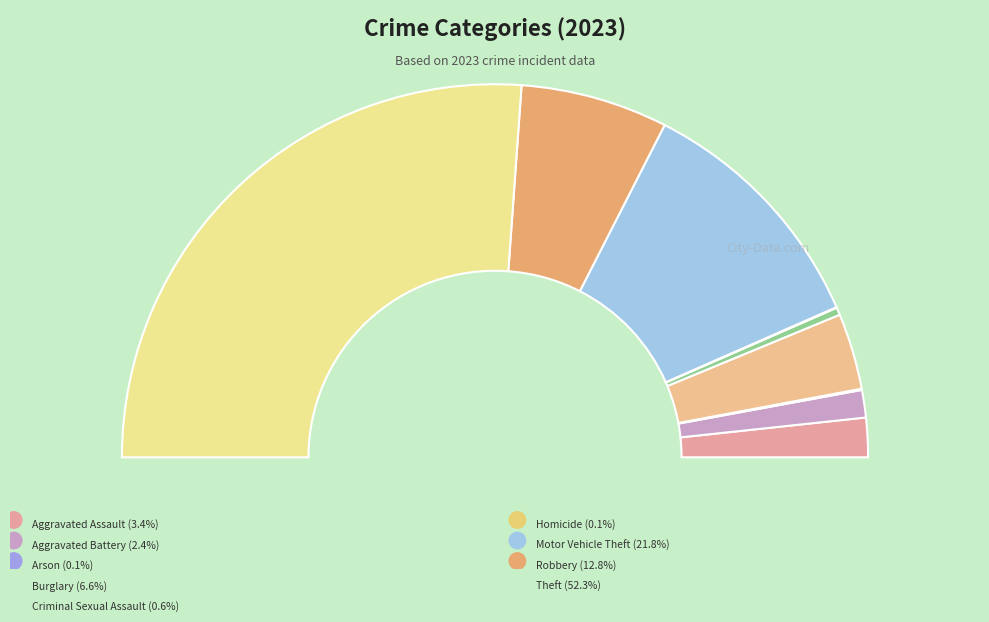

To the nearest percent, what portion does Aggravated Assault represent?

3%